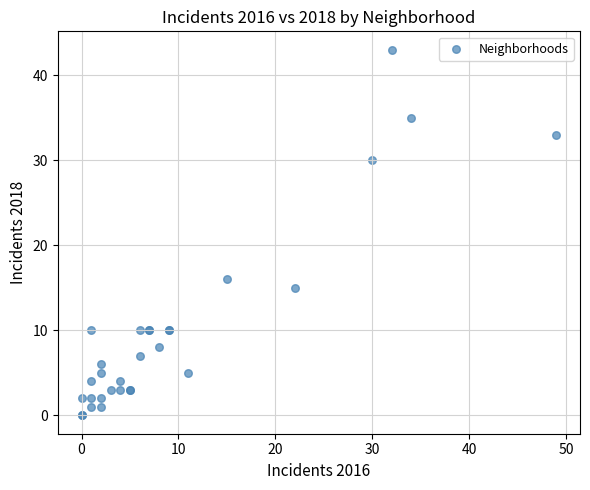

What Y value in the scatter plot is closest to 21?

16